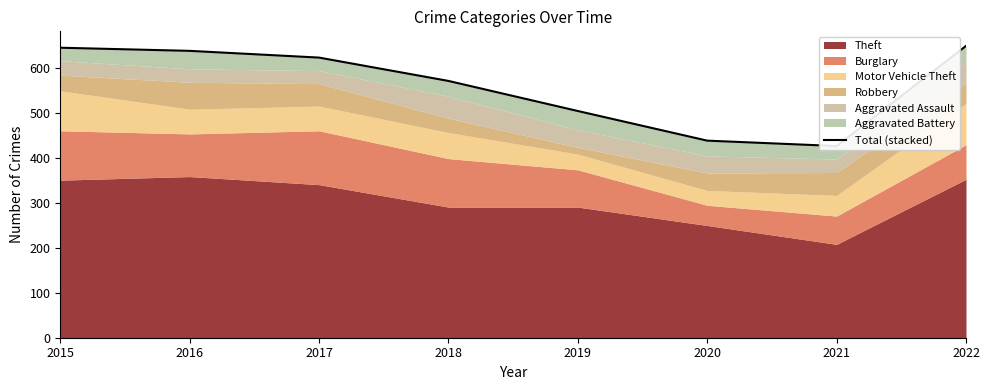

What is the sum of the values at 2019 and 2021?

932